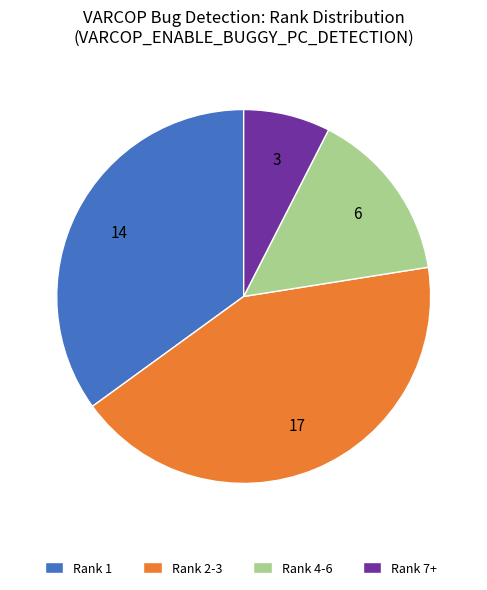

What is the ratio of the value at Rank 1 to the value at Rank 2-3?

0.8